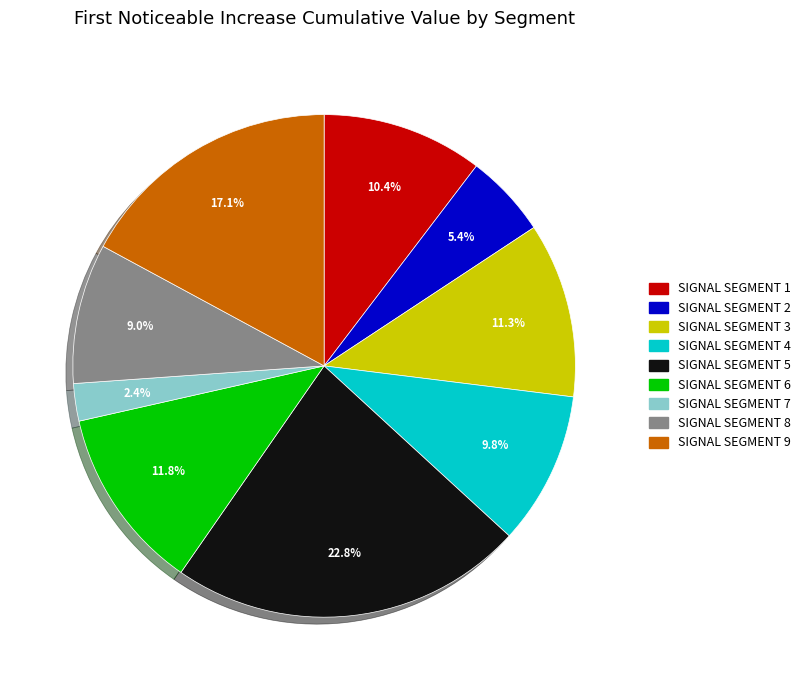

Is there a majority slice in this chart?

No